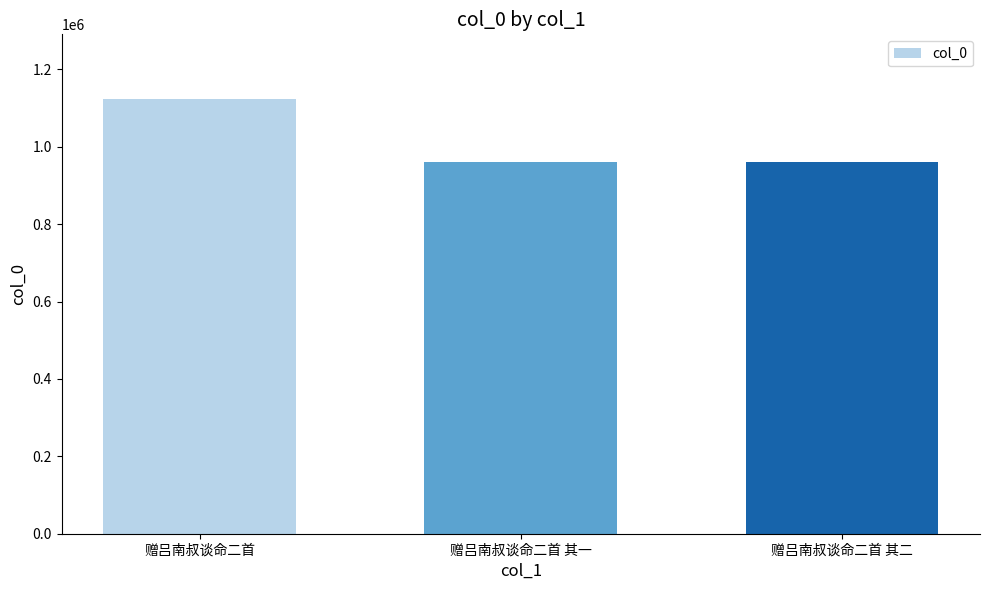

Count the number of categories in the chart.

3